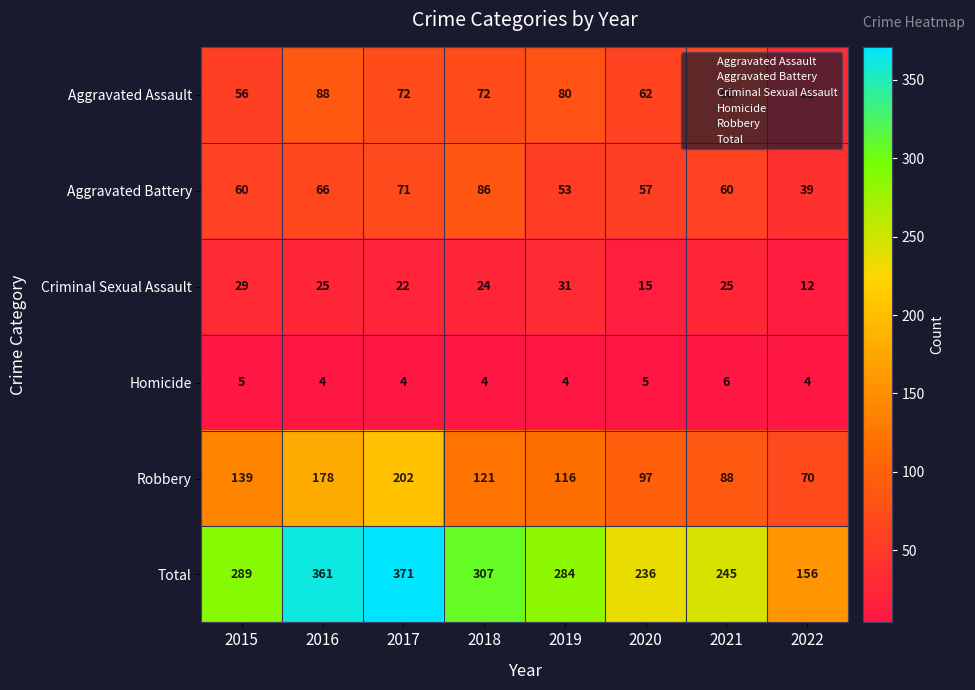

Rank the series by their maximum value, from lowest to highest.

Homicide, Criminal Sexual Assault, Aggravated Battery, Aggravated Assault, Robbery, Total